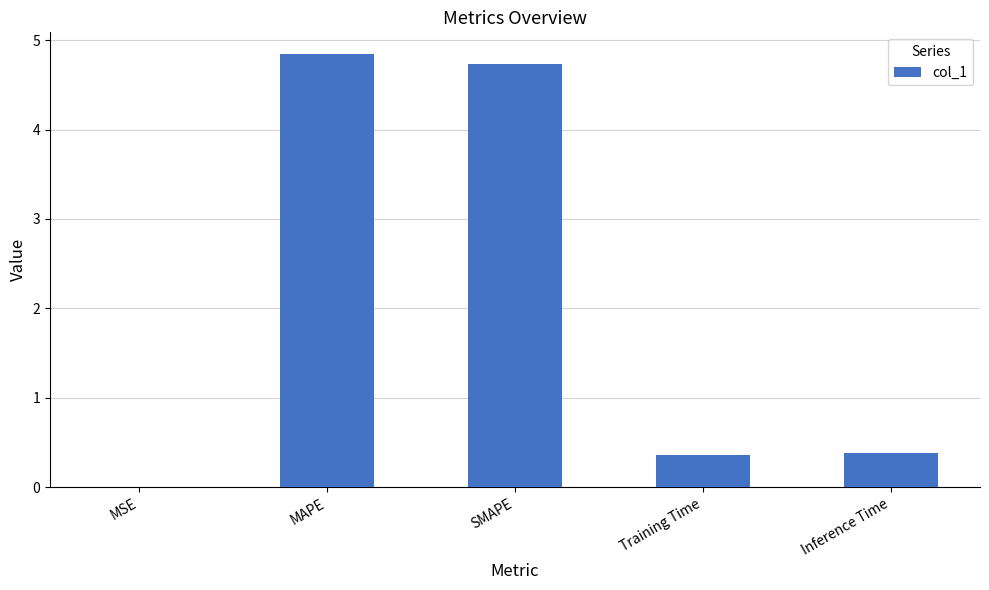

What is the average value?

2.1